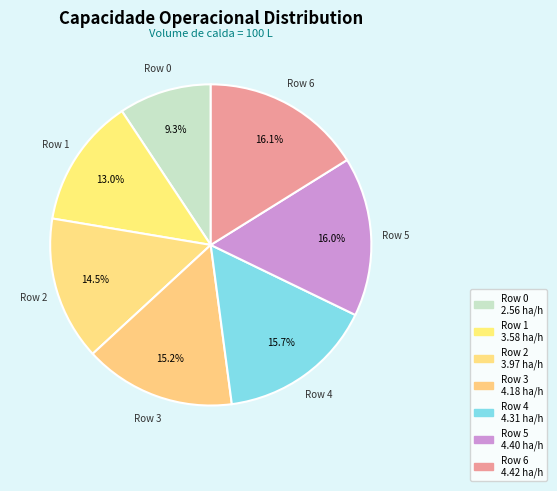

Which category has the biggest portion of the pie?

6